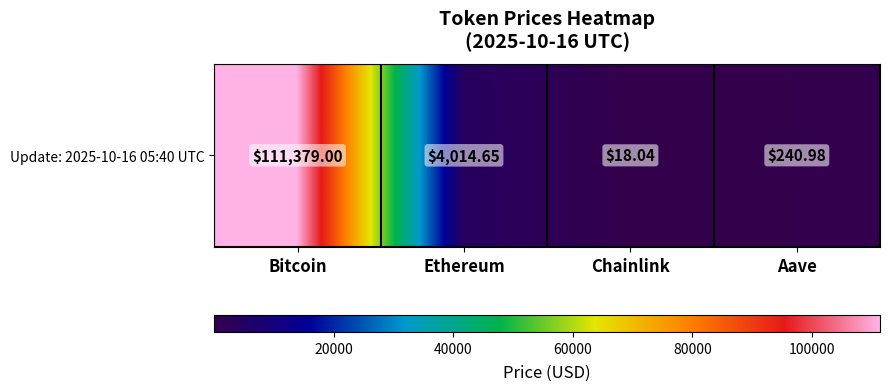

Rank the categories by value from lowest to highest.

Chainlink, Aave, Ethereum, Bitcoin